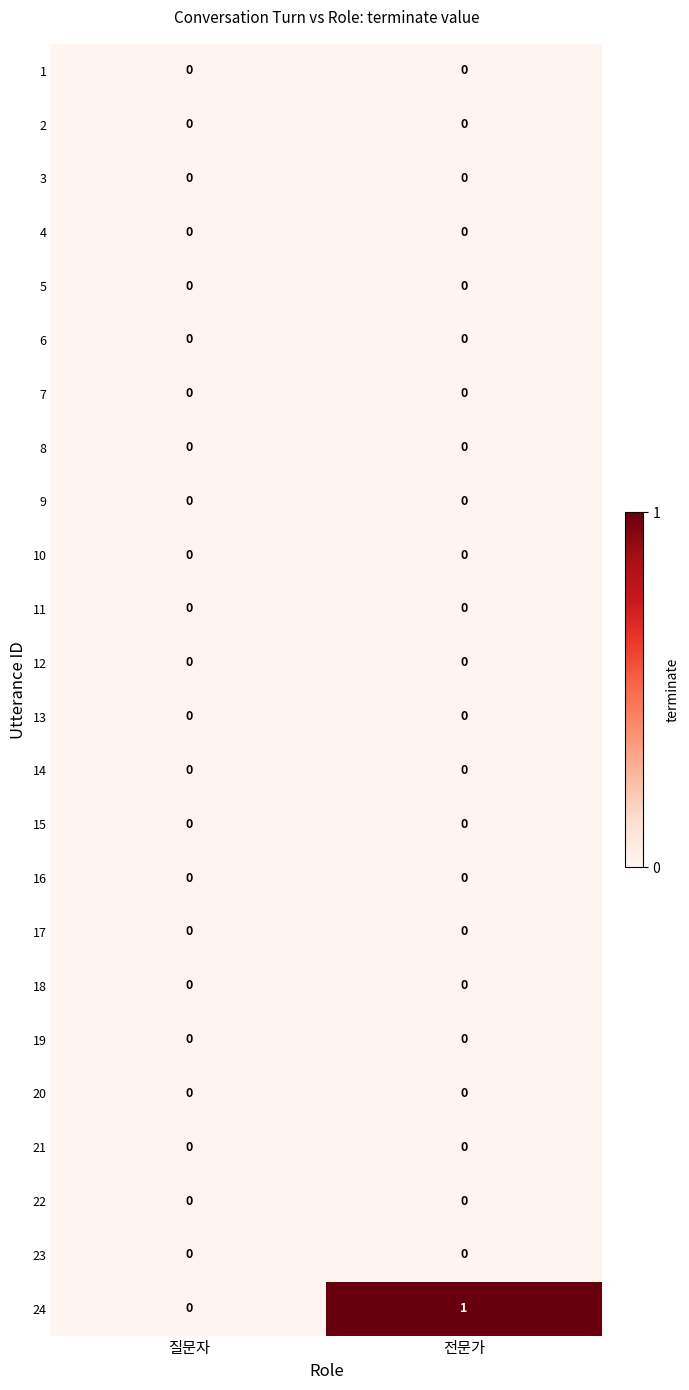

True or false: 12 has a value of 0 at 전문가.

True